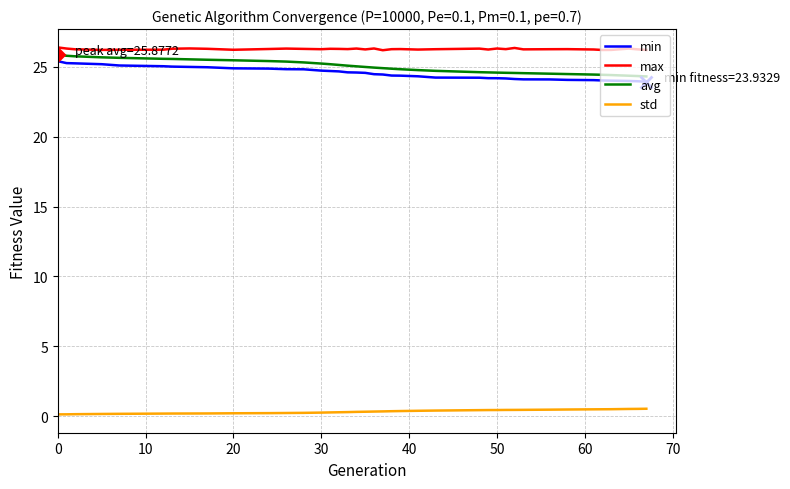

What is the maximum value for max?

26.4